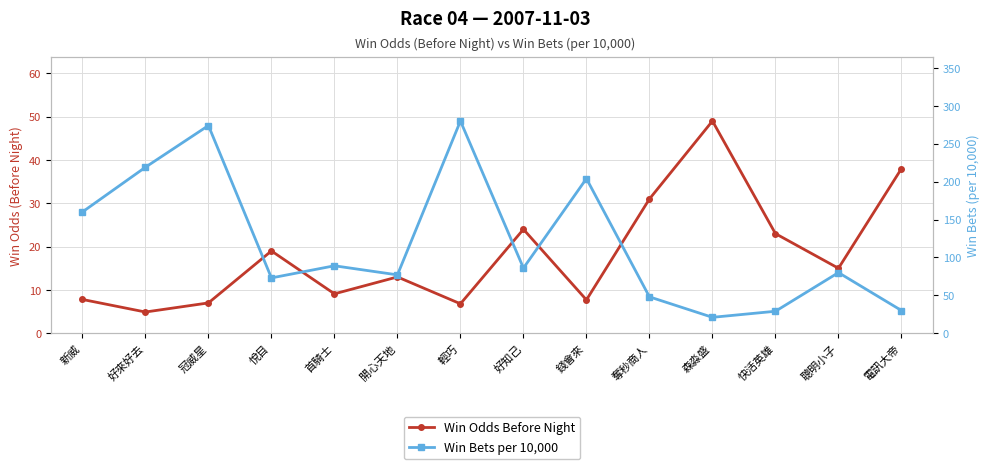

At which label does Win Bets per 10,000 first exceed 86?

新威